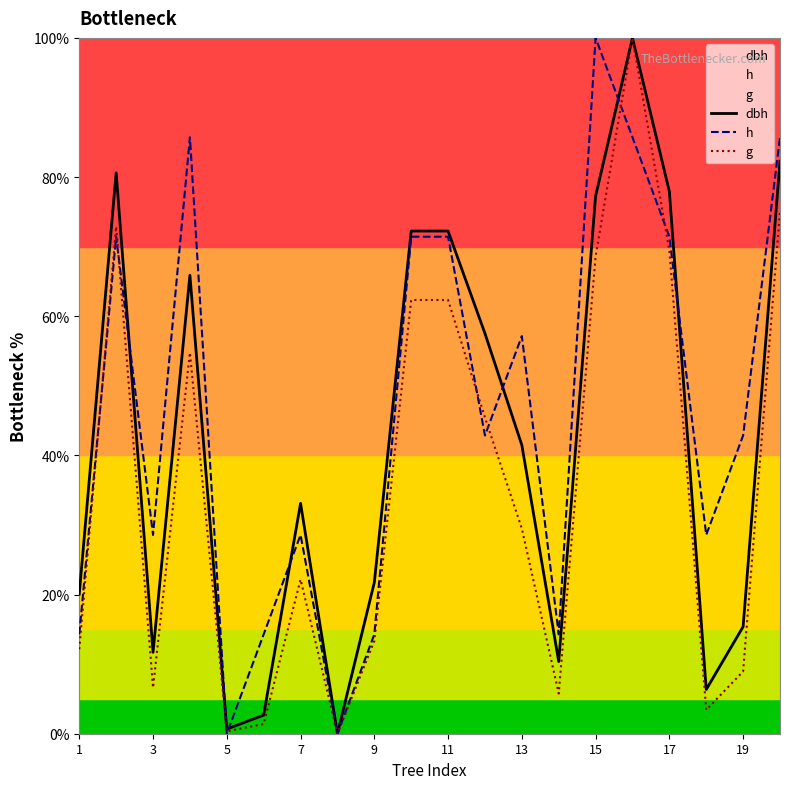

Which series has the largest range (max minus min)?

h